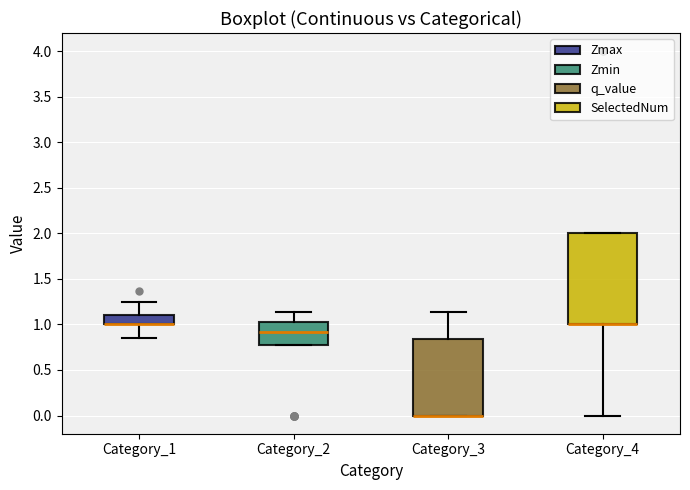

Where is the lower edge of the box for Category_4 on the y-axis? The values are not printed on the chart, so give them approximately, as read against the axis.

1.00